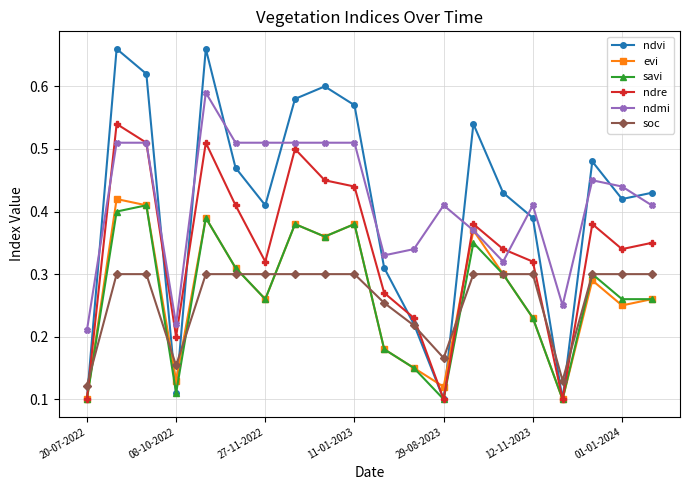

True or false: savi has more than 1 interior local peaks.

True